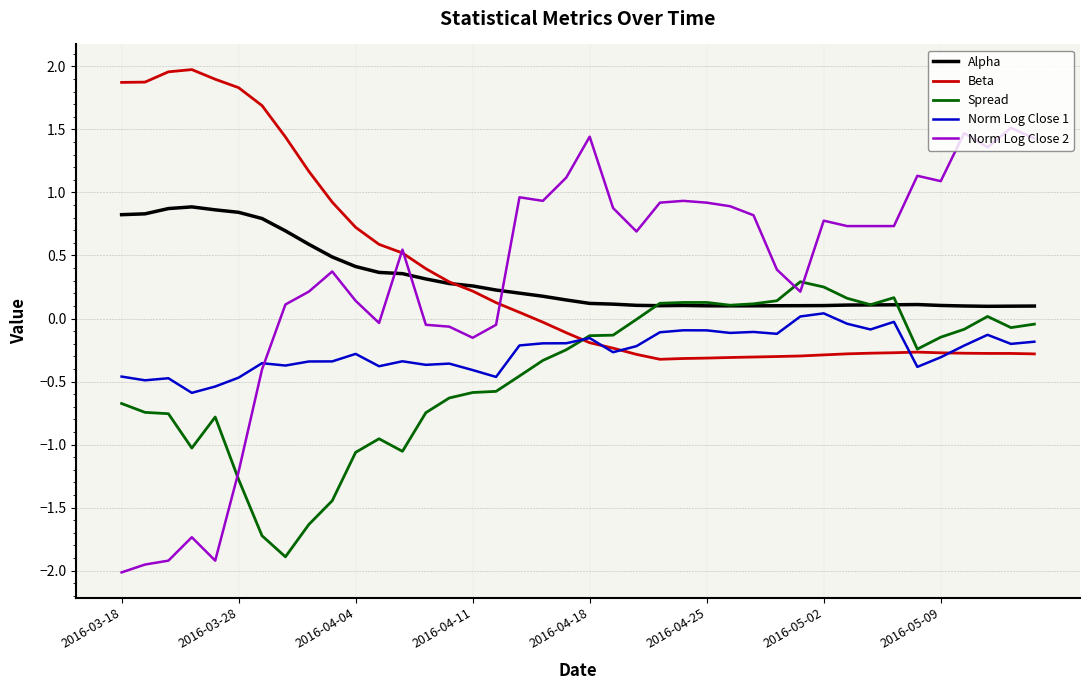

Which series has the widest spread of values?

Norm Log Close 2